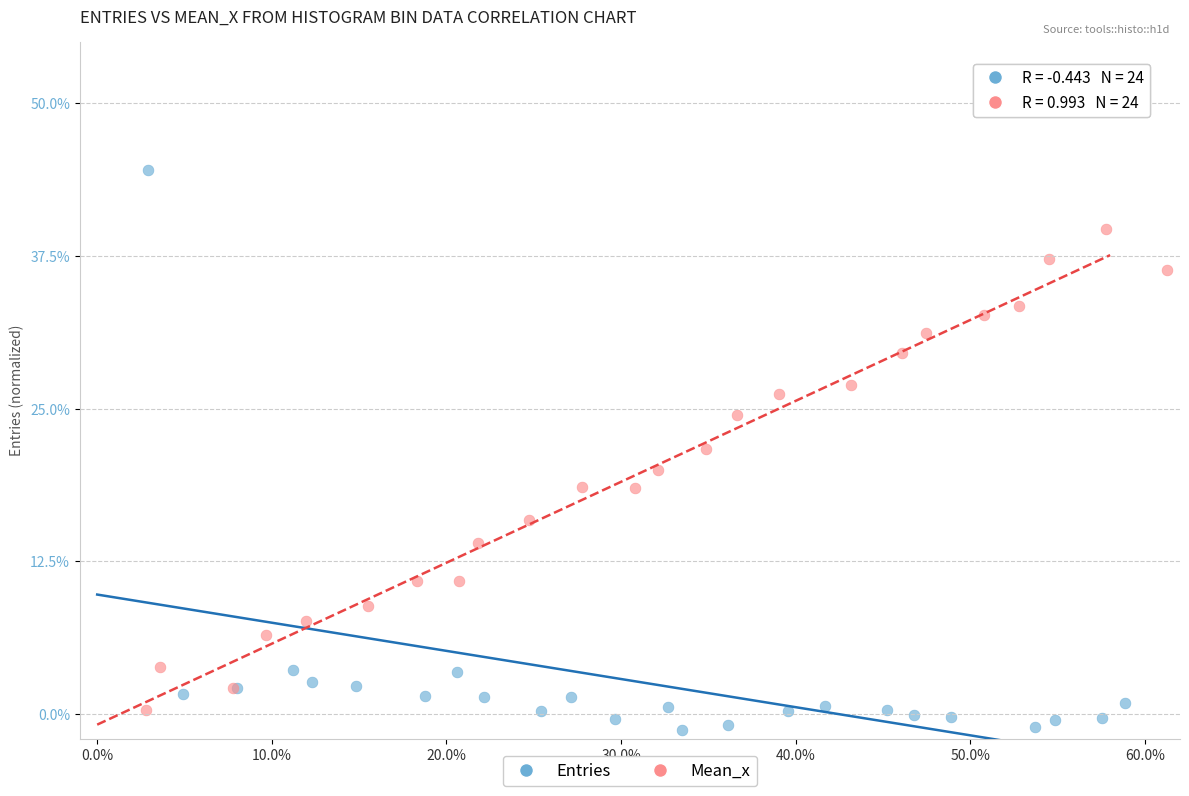

Which series contains the highest Y value?

Entries